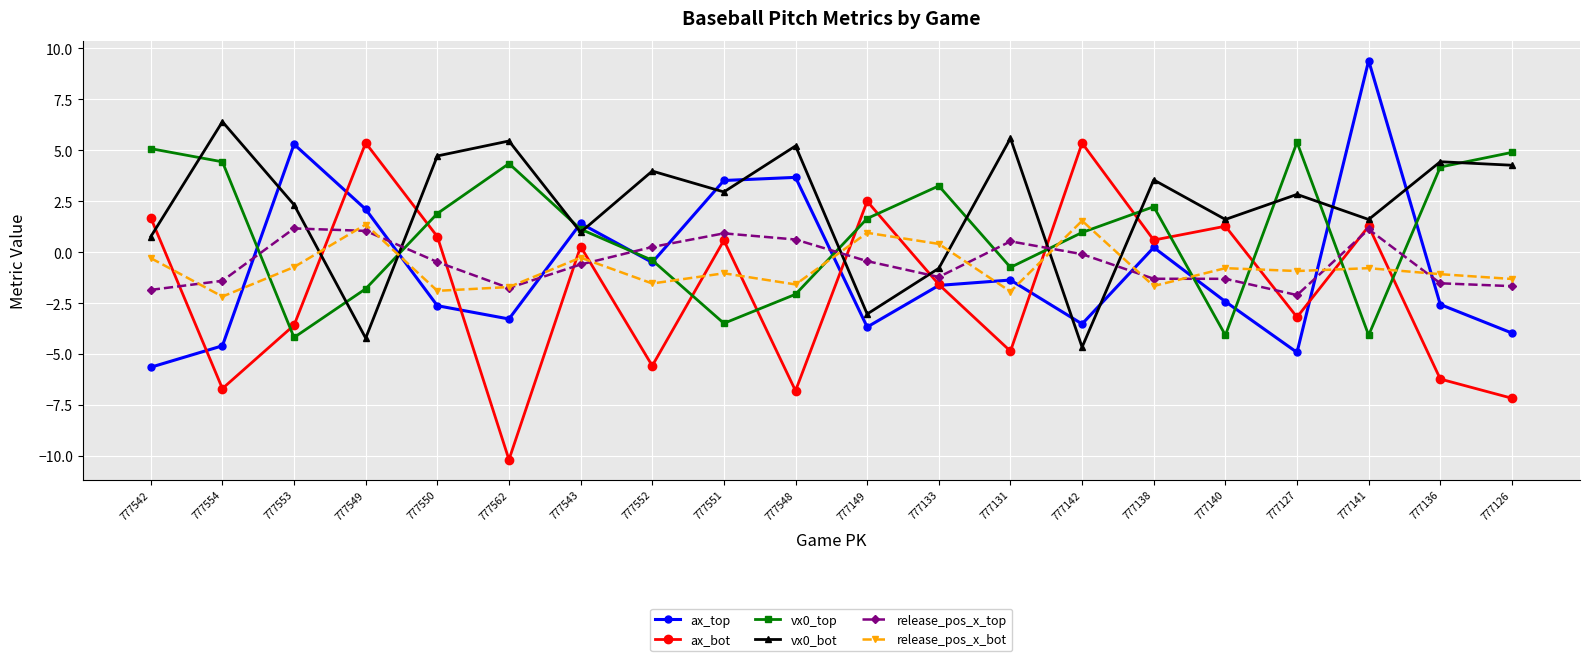

What is the total value across all series at 777550?

2.4